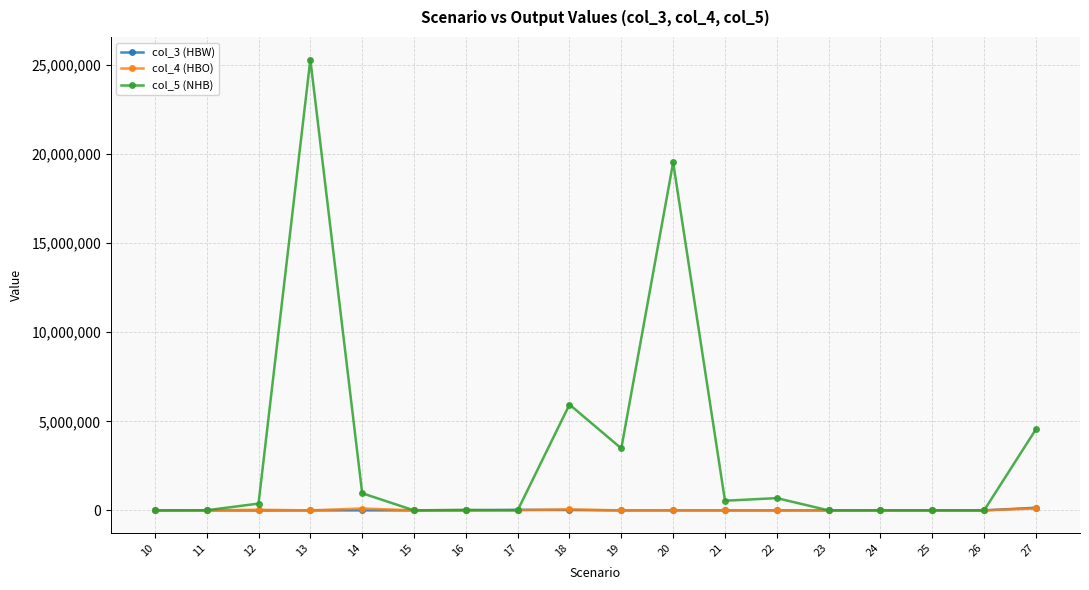

Which series has the largest total across all categories?

col_5 (NHB)